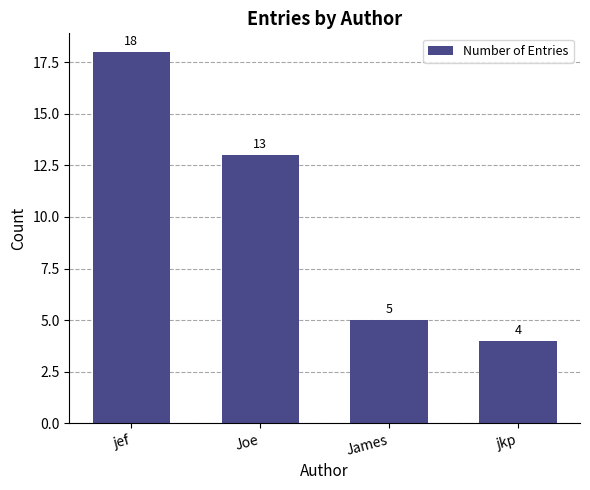

What is the change in value from James to jkp?

-1